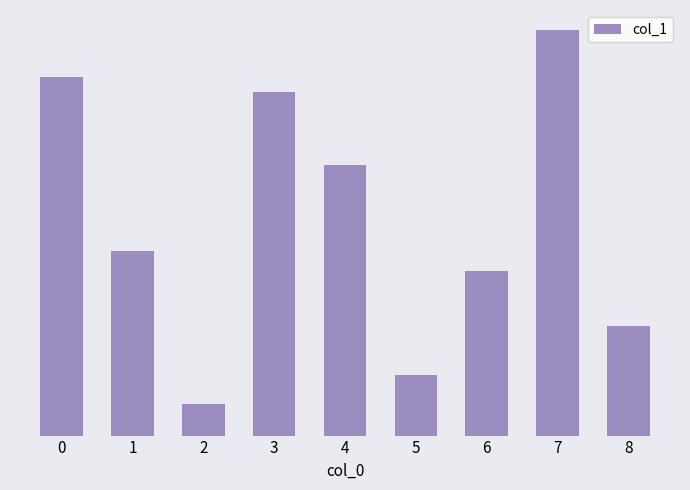

How many bars are there in total?

9